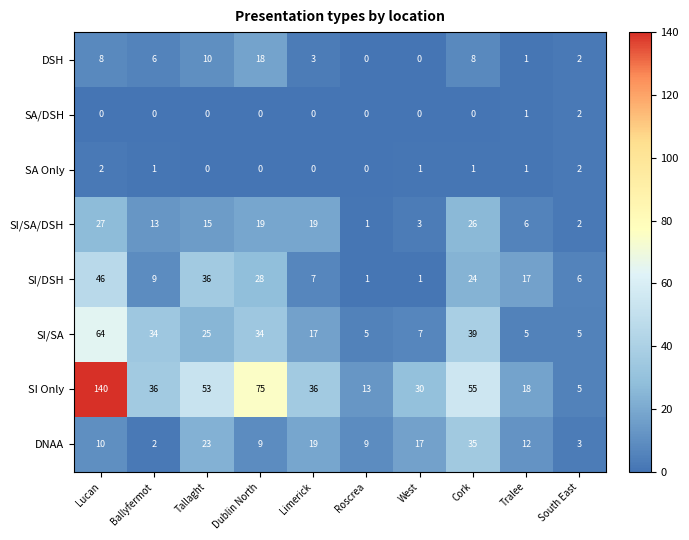

Is it true that SI/SA/DSH equals 27 at Lucan?

True